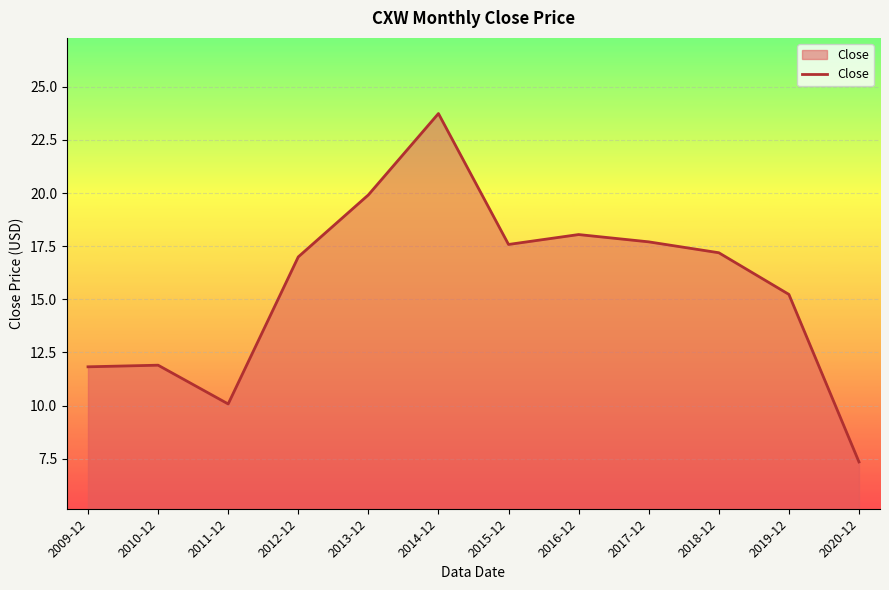

Which label corresponds to the largest value in the chart?

2014-12